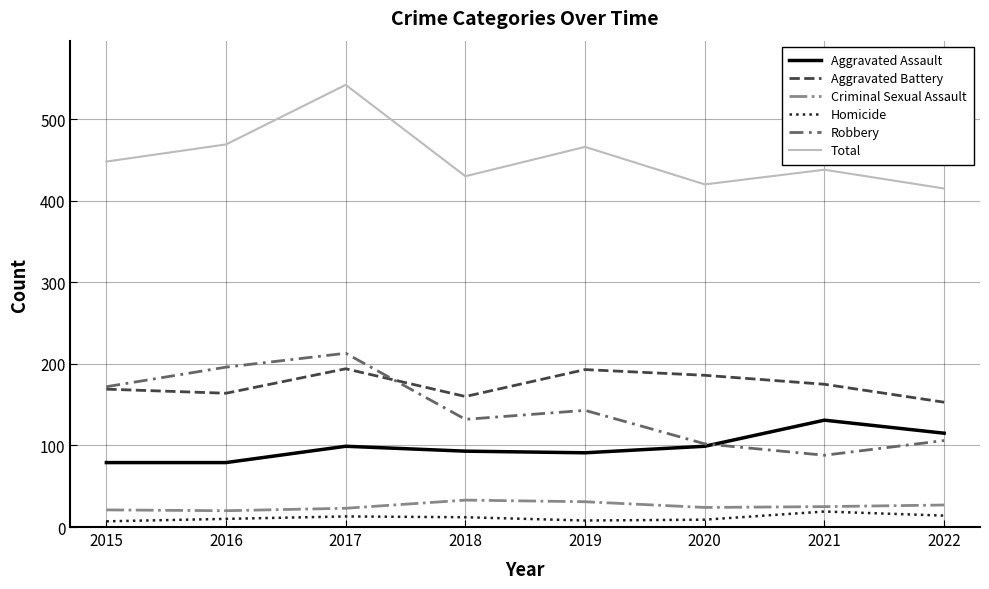

How many values in the Criminal Sexual Assault series are below 25?

4